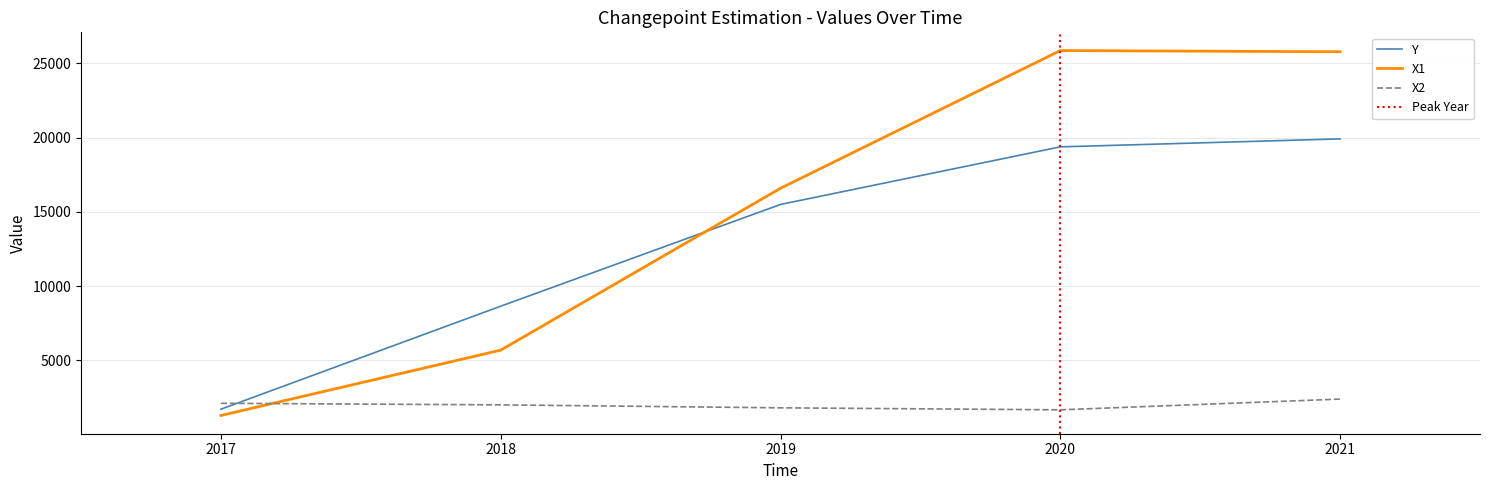

Does the chart display data point markers on the line(s)?

No